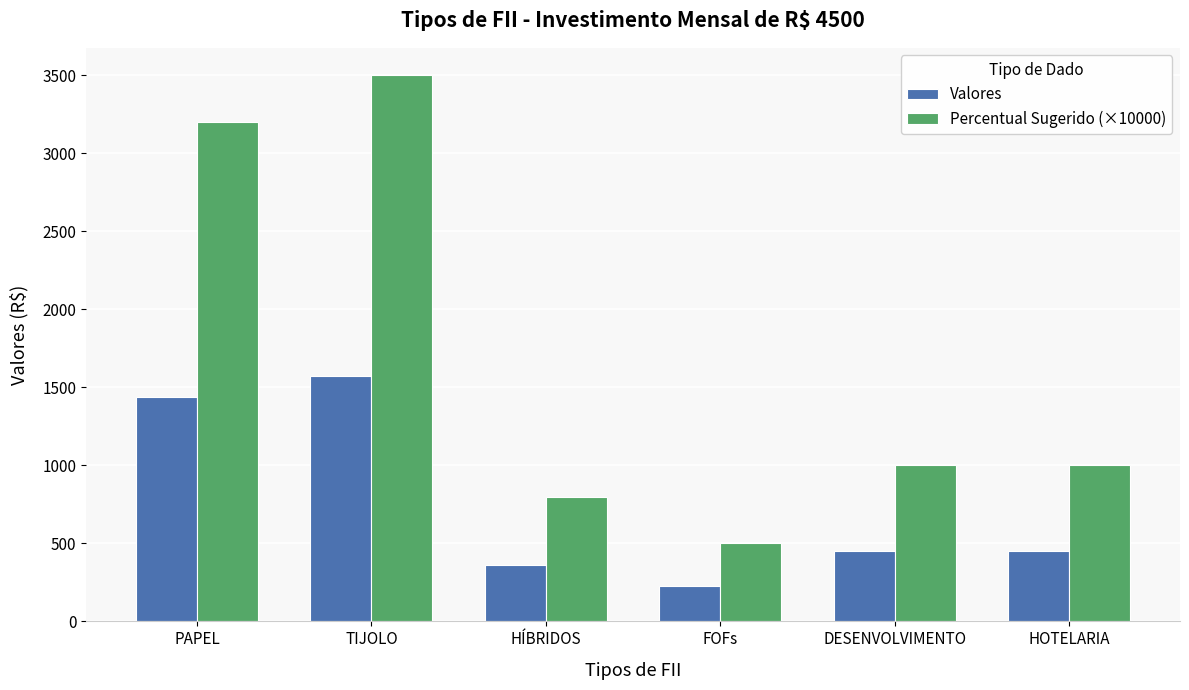

The value of Percentual Sugerido (×10000) at TIJOLO is 6215. True or false?

False